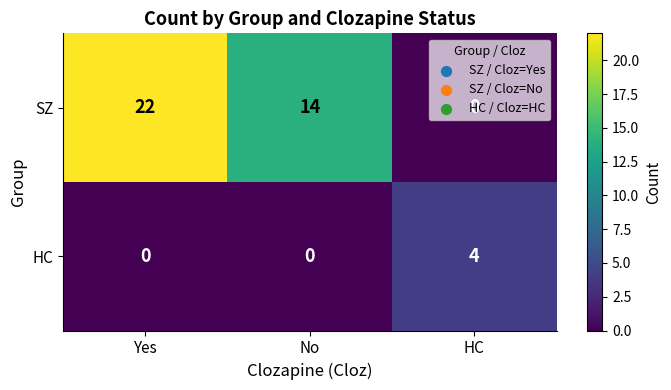

Which series has the largest total across all categories?

SZ